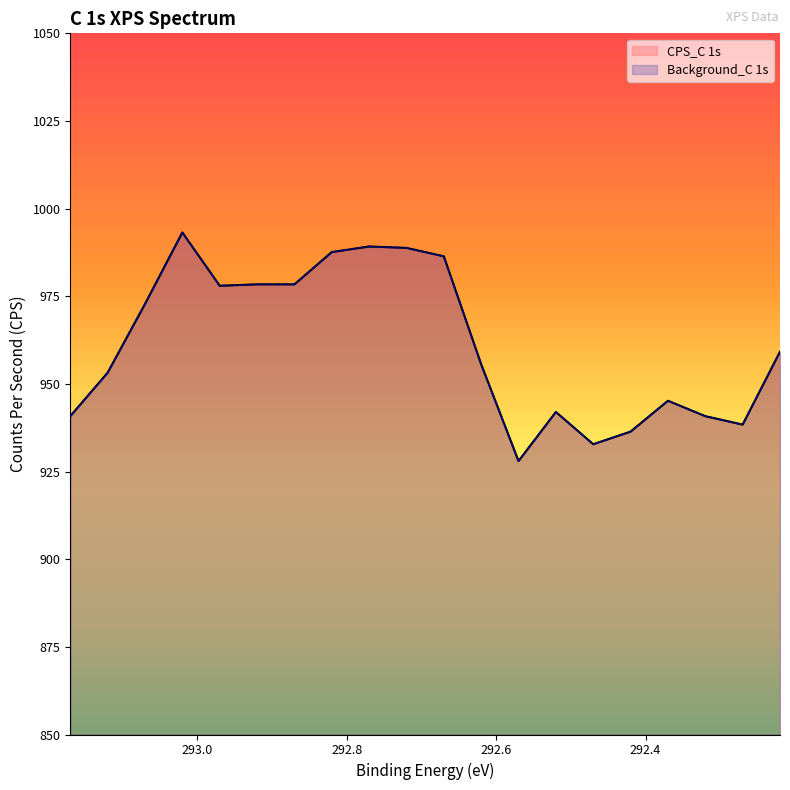

True or false: Background_C 1s has more than 0 points higher than both neighbors.

True